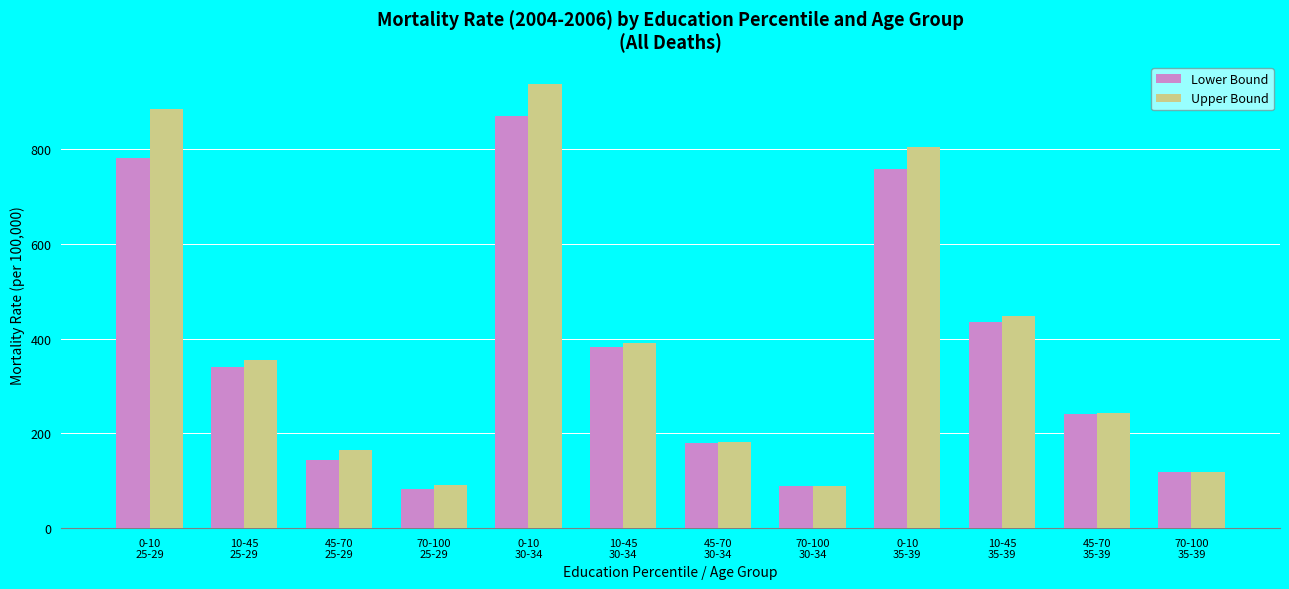

What is the approximate value of Upper Bound at 10-45
25-29?

354.8